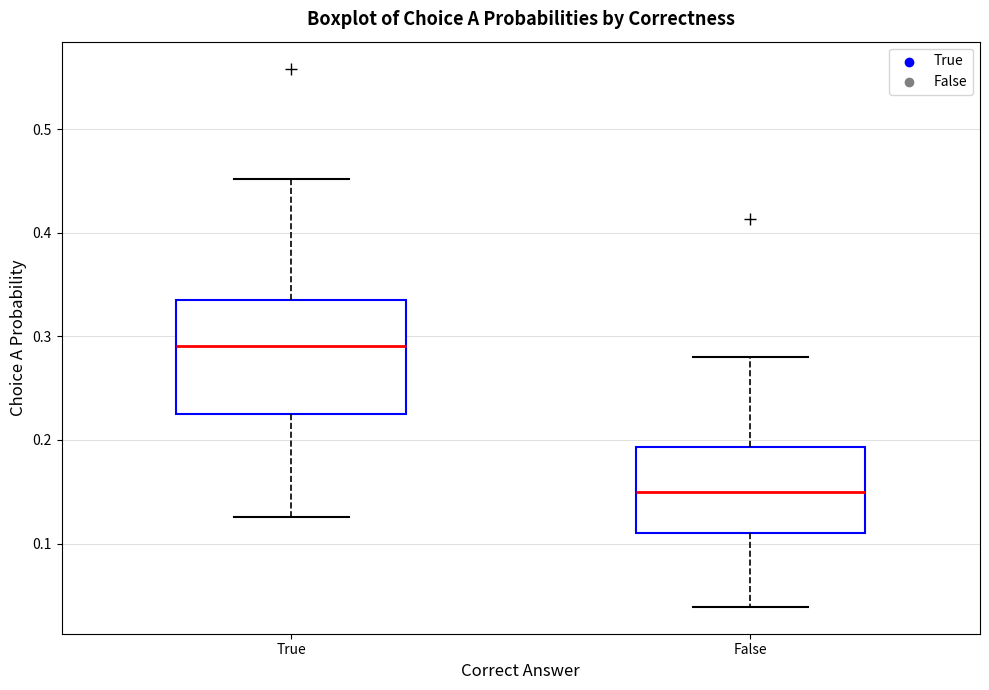

Where is the lower edge of the box for False on the y-axis? The values are not printed on the chart, so give them approximately, as read against the axis.

0.11